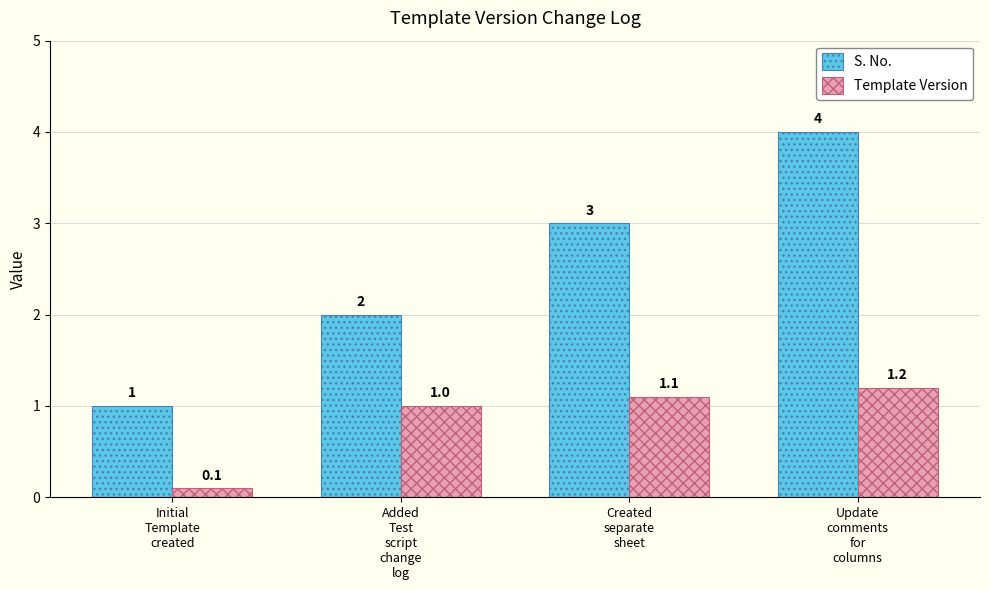

Rank the series by their average value, from highest to lowest.

S. No., Template Version